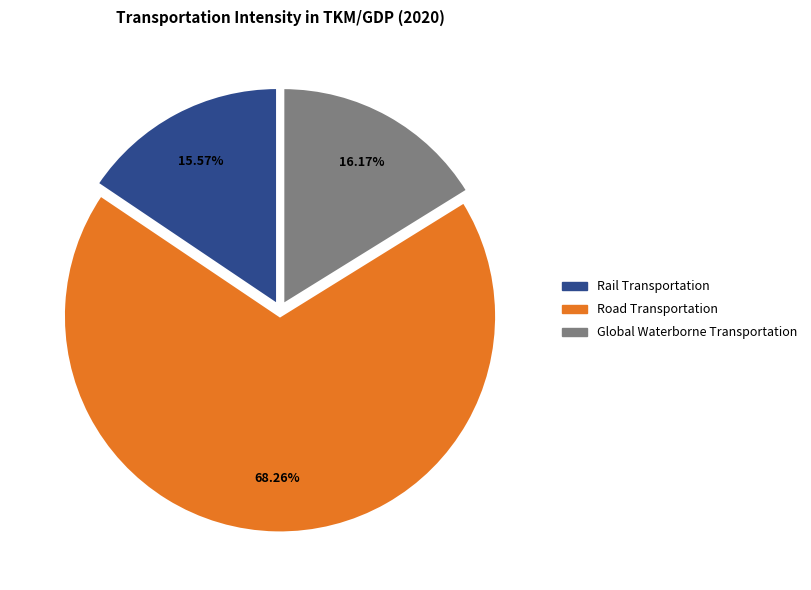

Is there a majority slice in this chart?

Yes